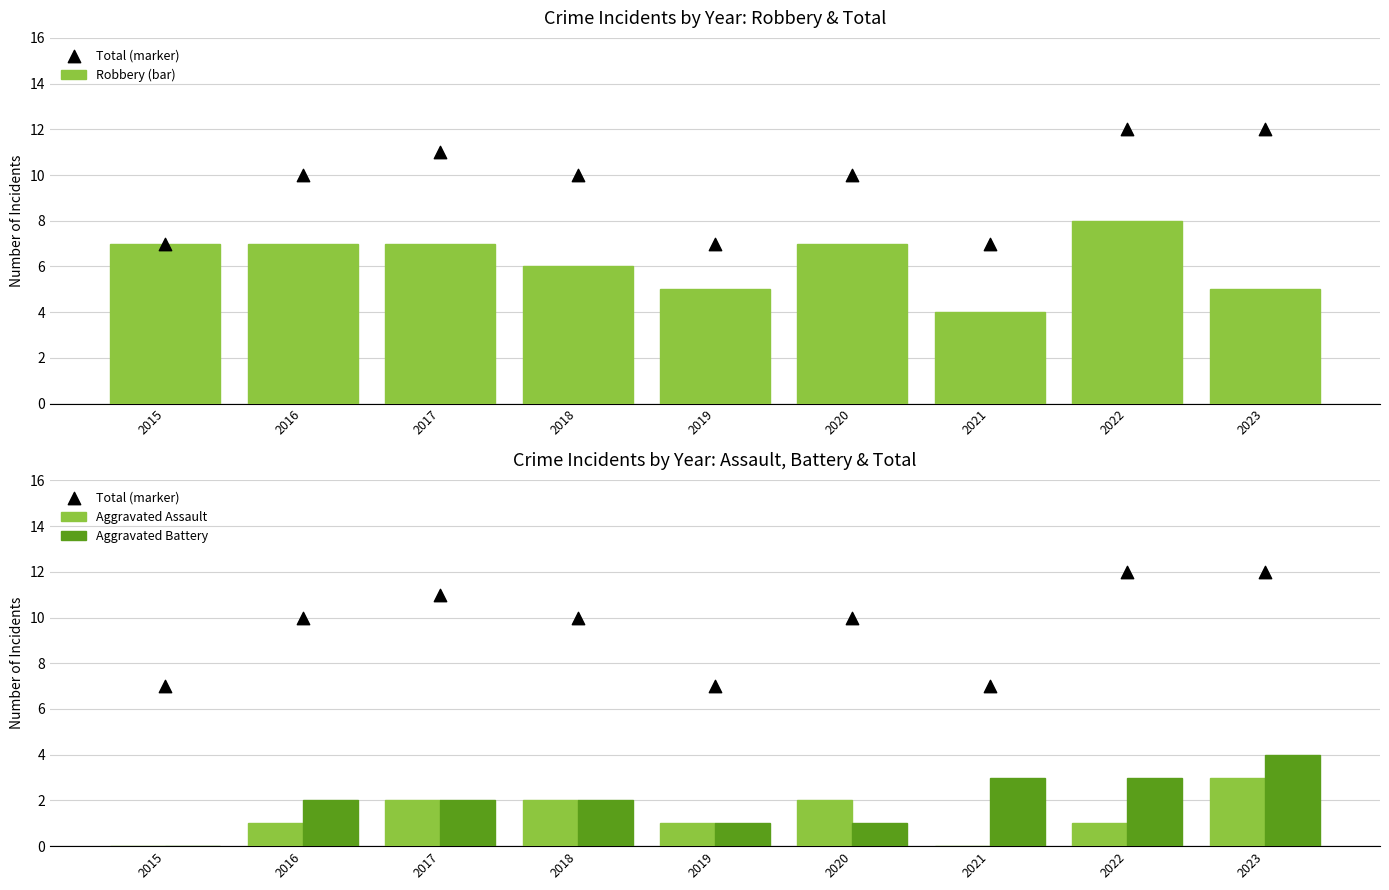

Which series reaches the minimum Y coordinate?

Aggravated Assault